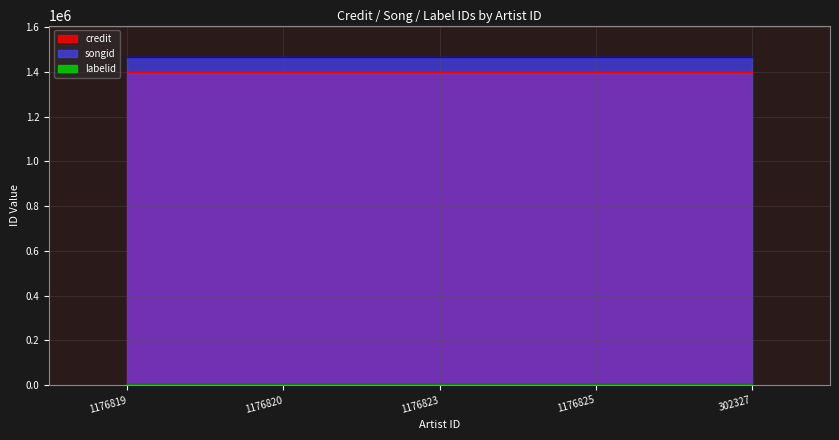

What is the value of the credit point at the 1st from the left?

1397943